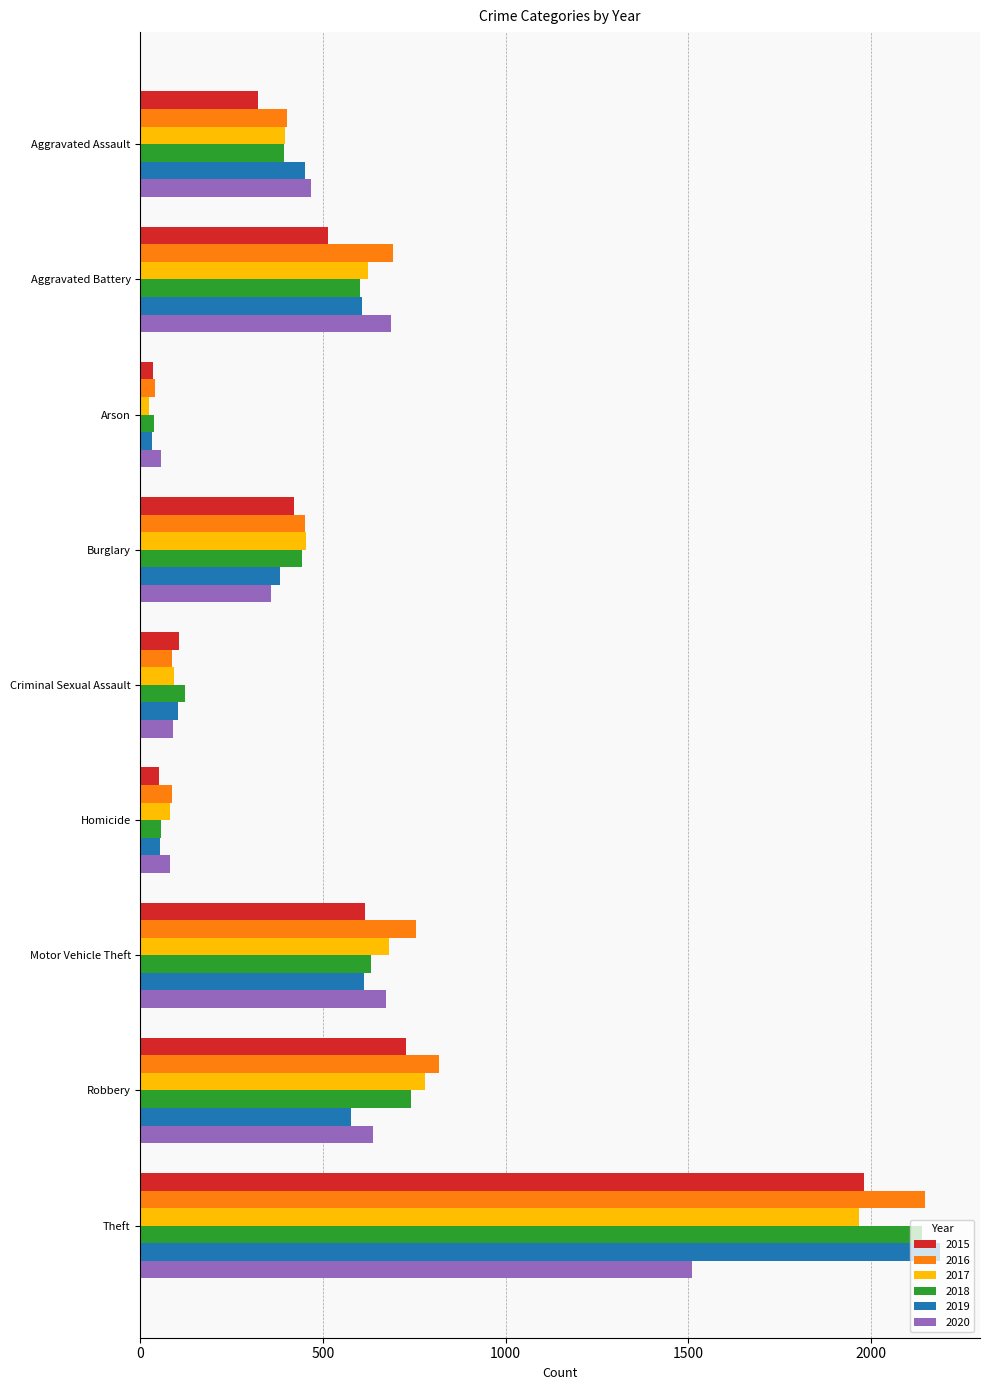

Is it true that 2016 equals 629 at Aggravated Assault?

False